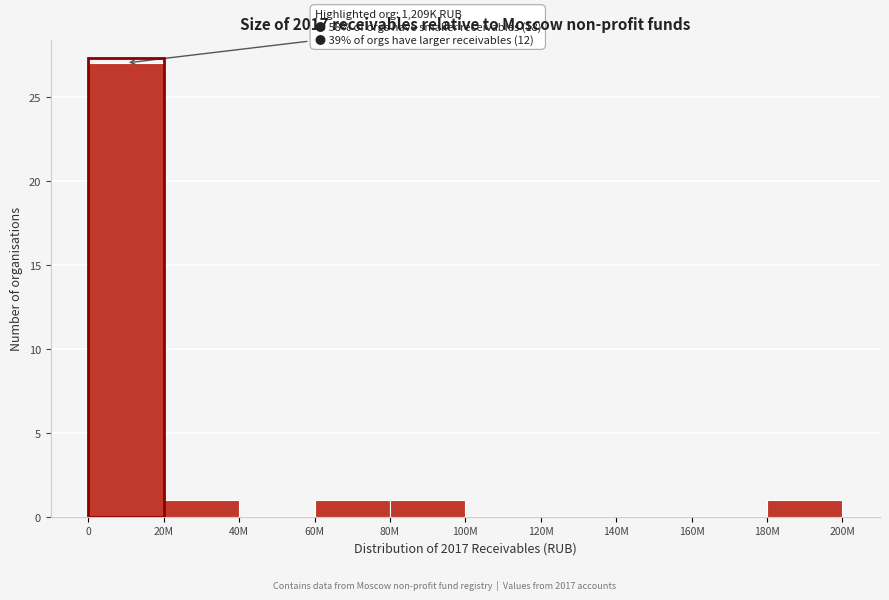

Reading left to right, extract all data points from this chart.

0=27	20M=1	40M=0	60M=1	80M=1	100M=0	120M=0	140M=0	160M=0	180M=1